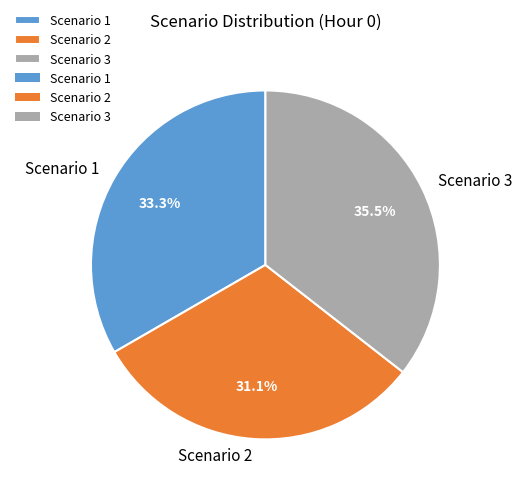

To the nearest percent, what is the difference between the Scenario 2 and Scenario 3 slice percentages?

4%